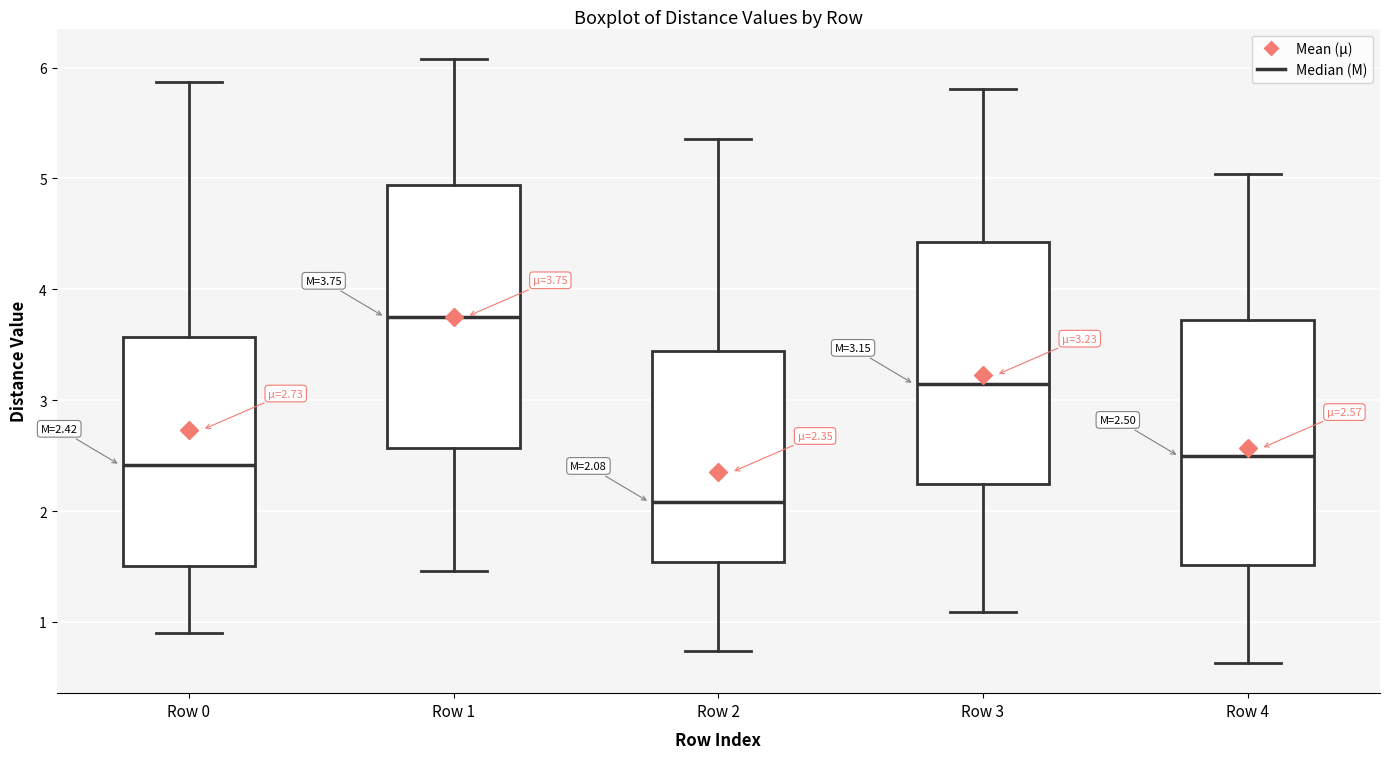

Comparing the boxes themselves (not the whiskers), which one is the tallest?

Row 1